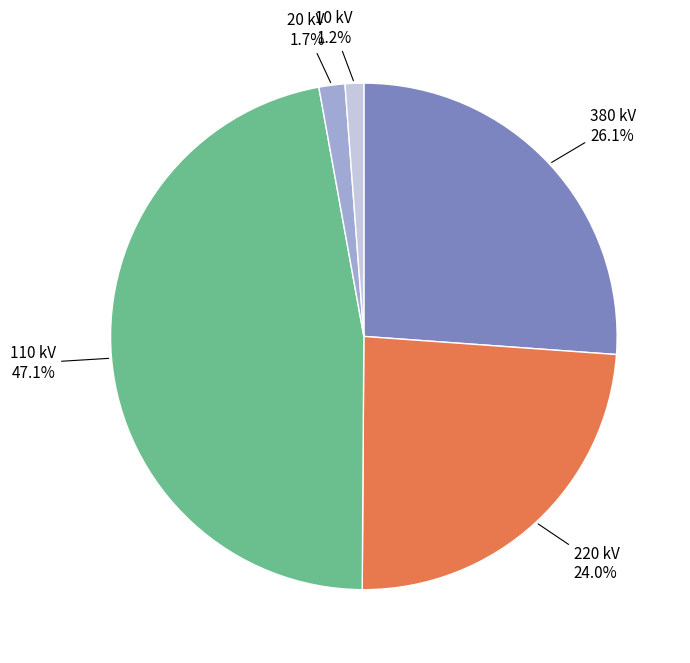

Does any single category account for the majority?

No